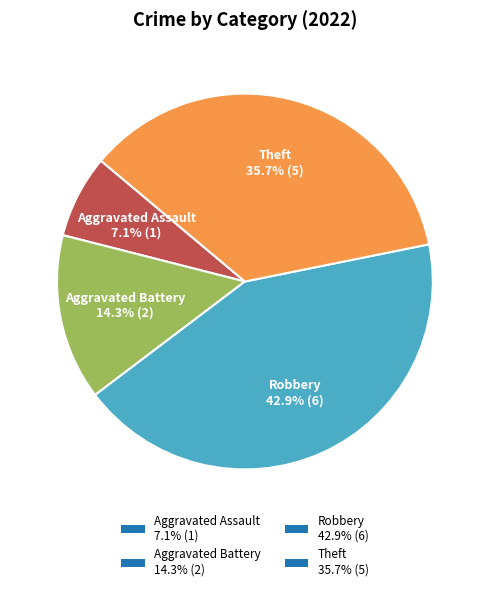

What portion of the pie excludes Robbery?

57.1%